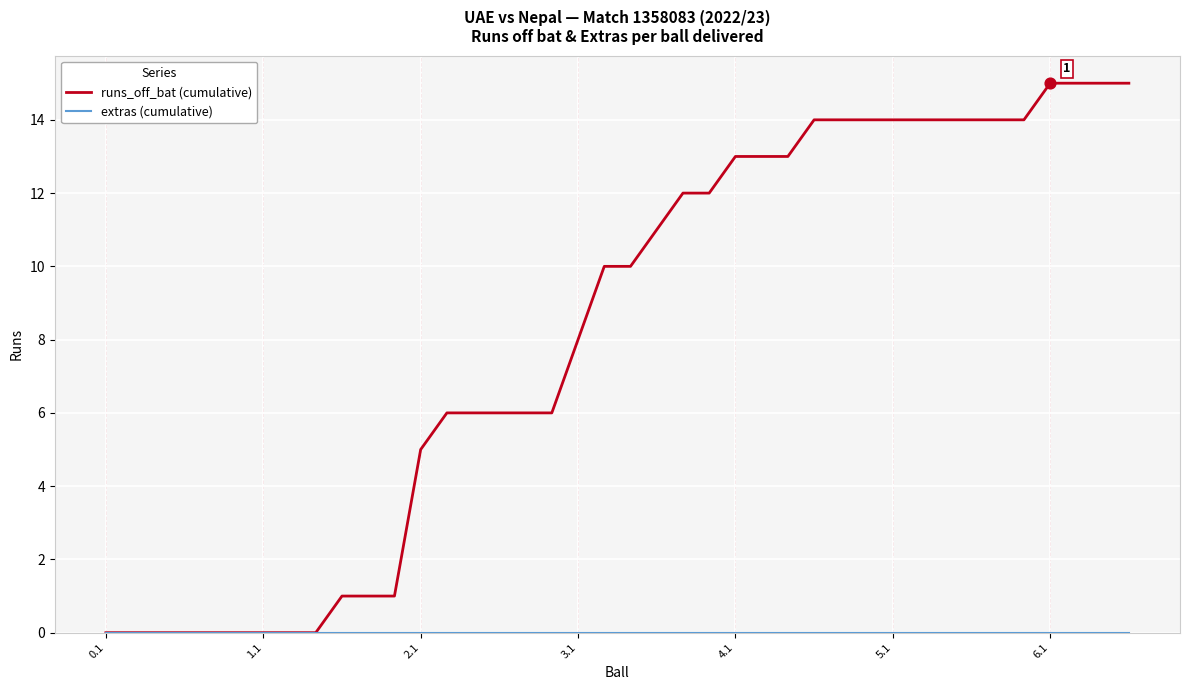

At how many categories does at least one series exceed 7?

22